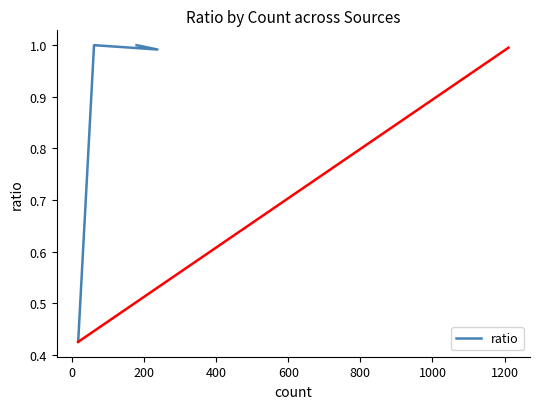

What is the value of the 2nd point from the left?

1.0